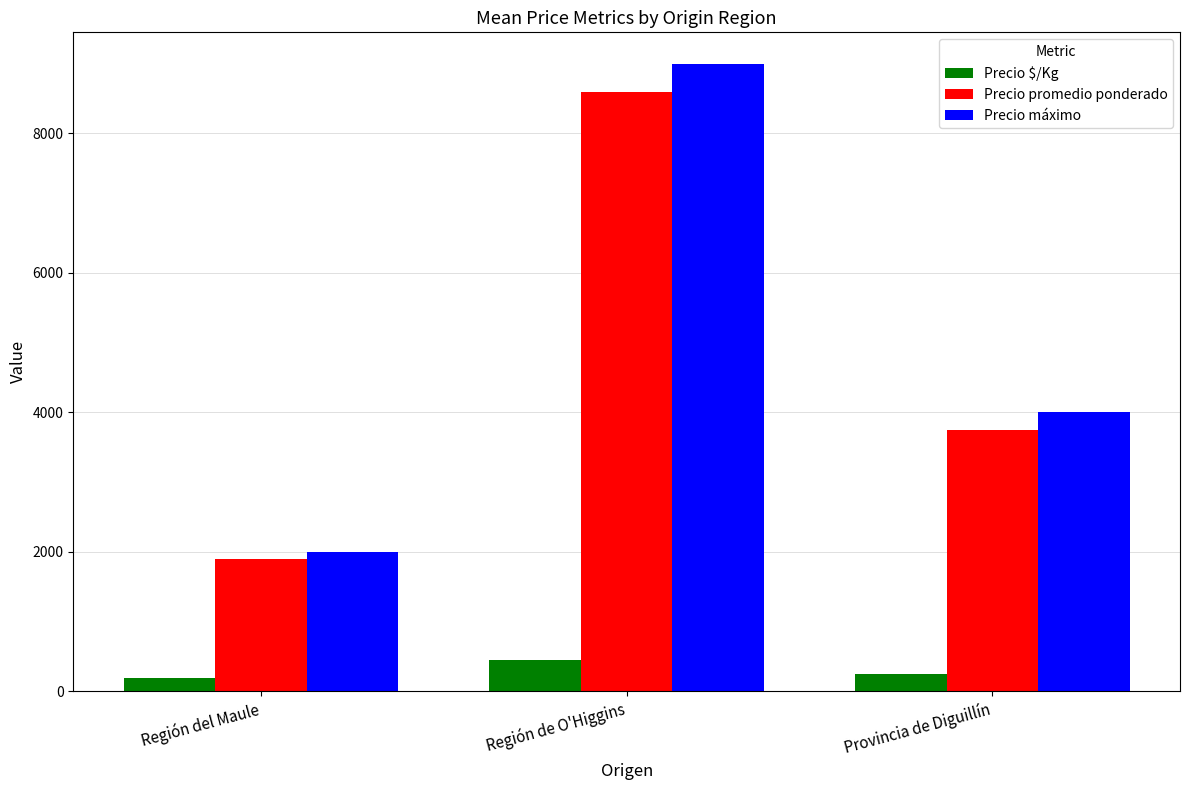

What is the difference between the Precio máximo values at Región del Maule and Provincia de Diguillín?

2000